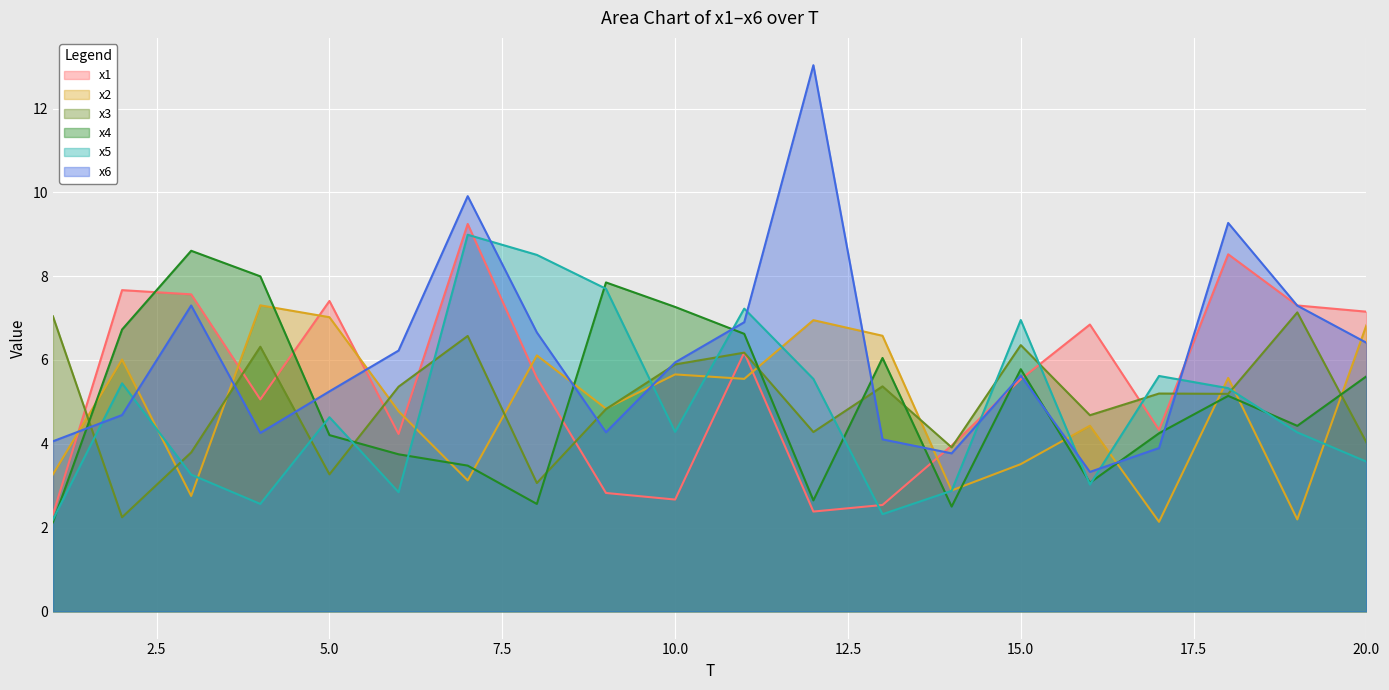

Is it true that x4 equals 9.1 at 2?

False